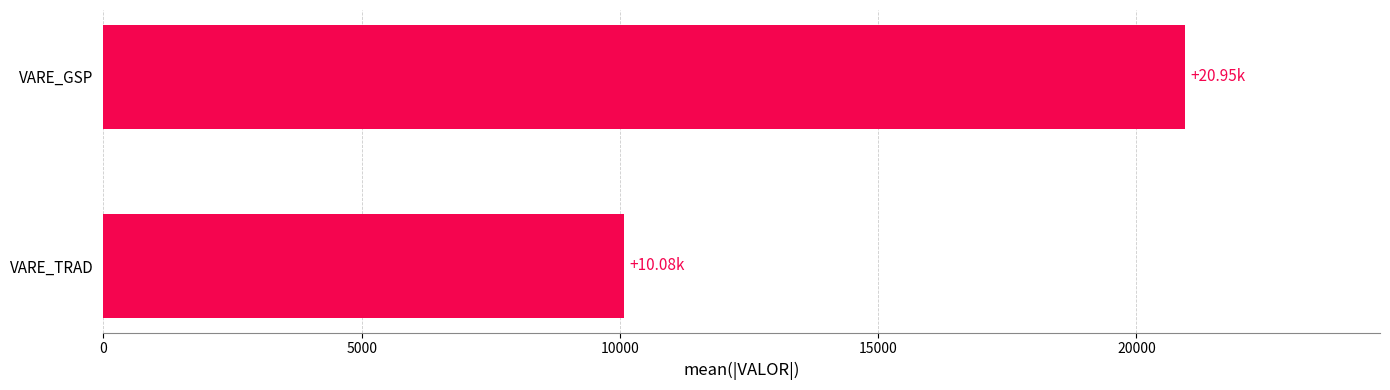

Are the bars grouped side by side (vs. stacked)?

No